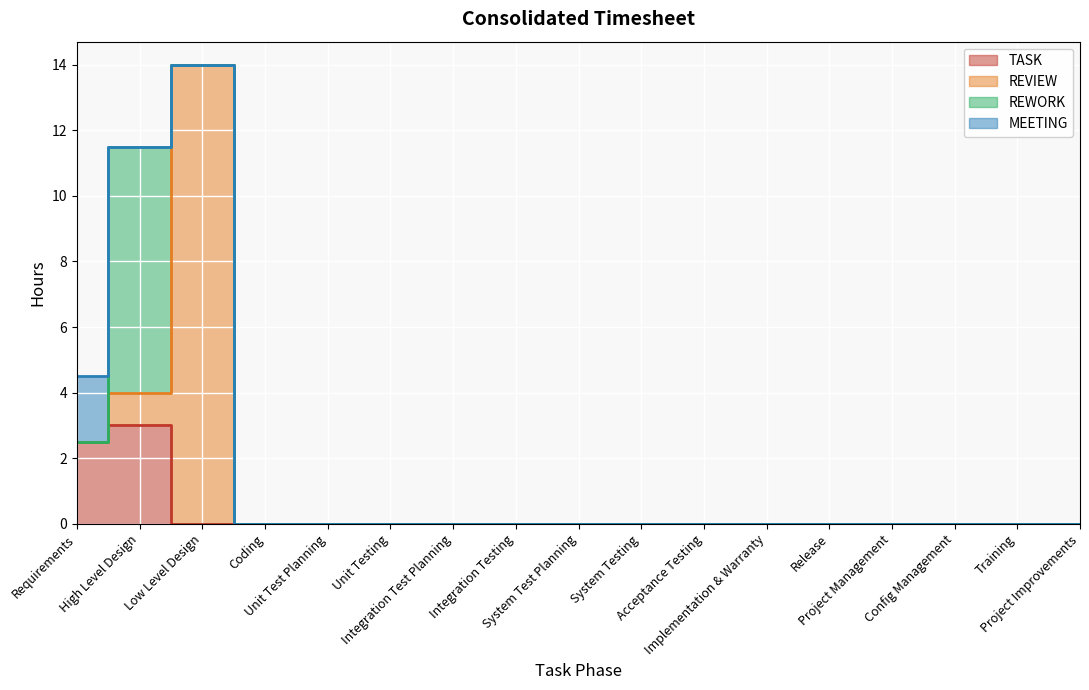

How many interior local peaks does the REWORK series have?

1